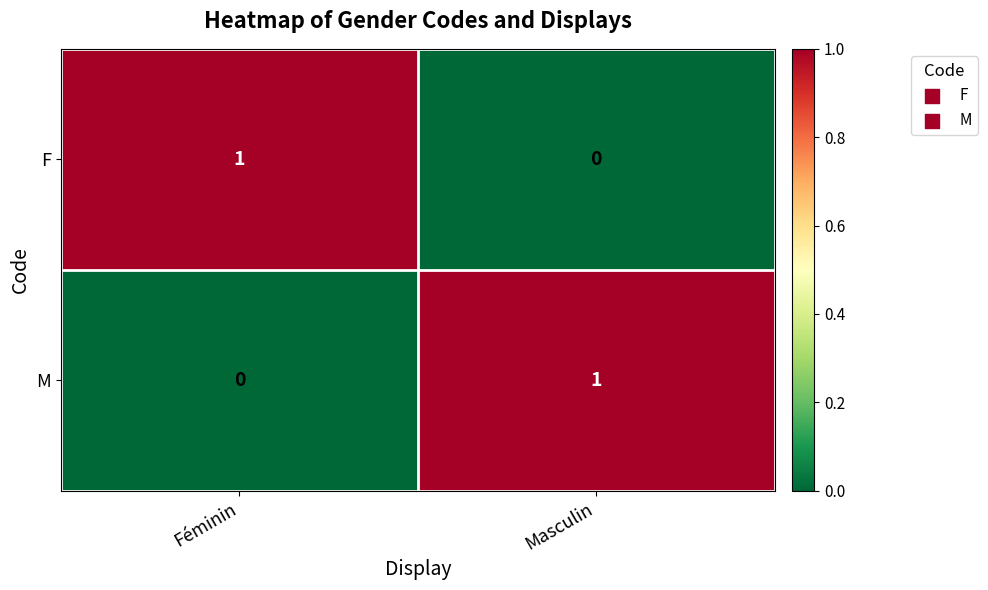

True or false: F has a value of 0 at Masculin.

True